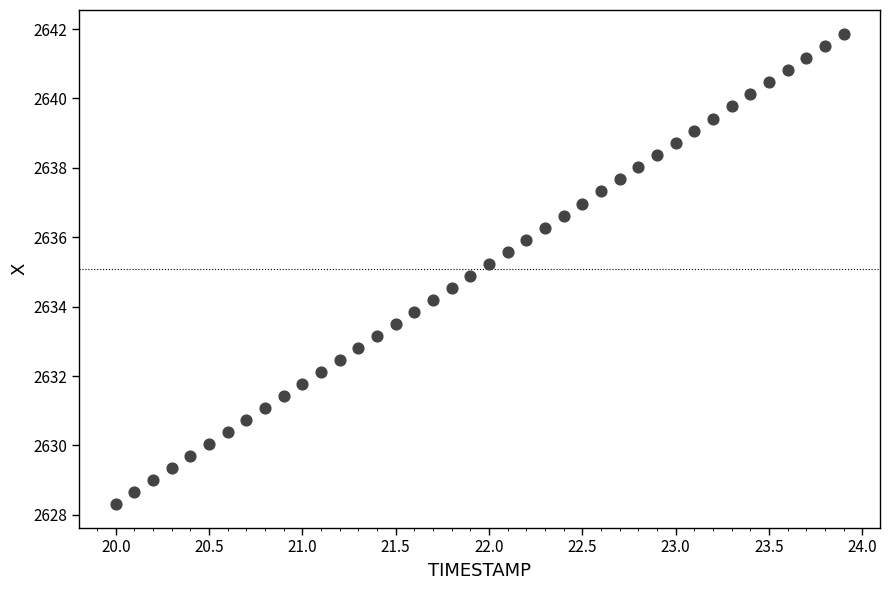

What is the range of X values (max minus min)?

3.9